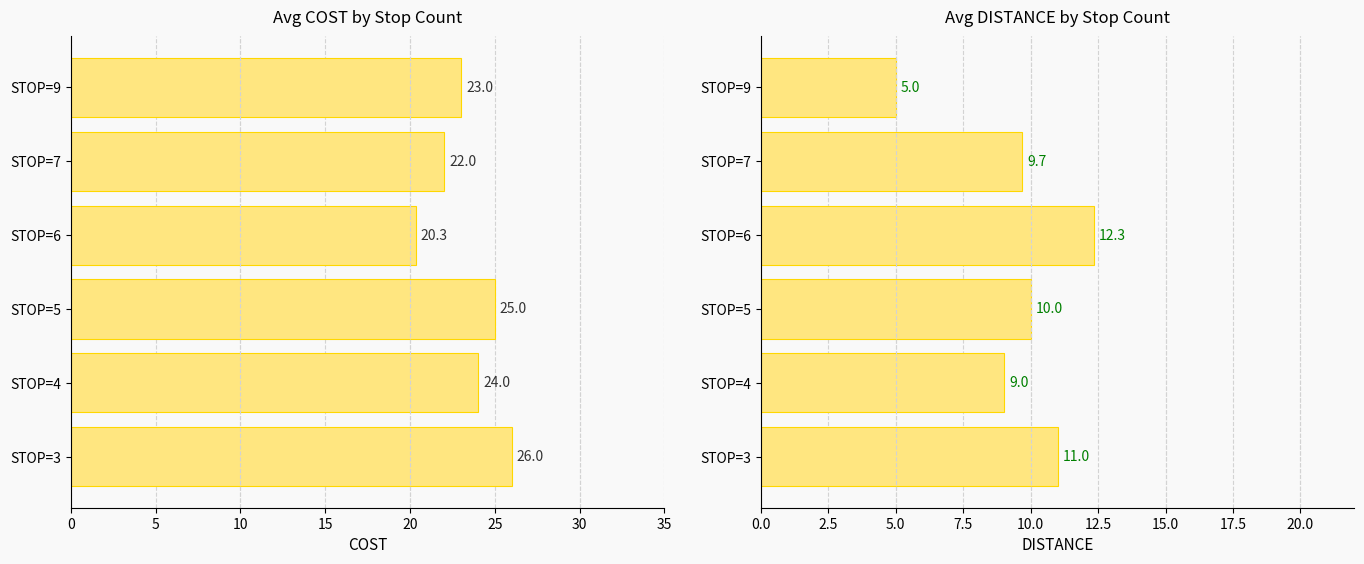

The value of DISTANCE at STOP=5 is 10.0. True or false?

True